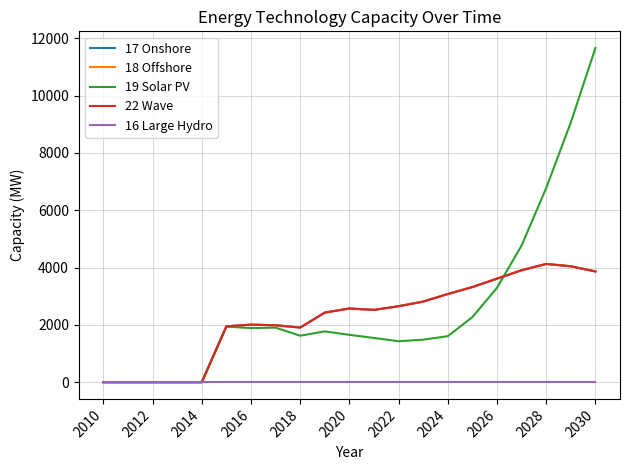

True or false: 18 Offshore and 22 Wave cross at least once.

False